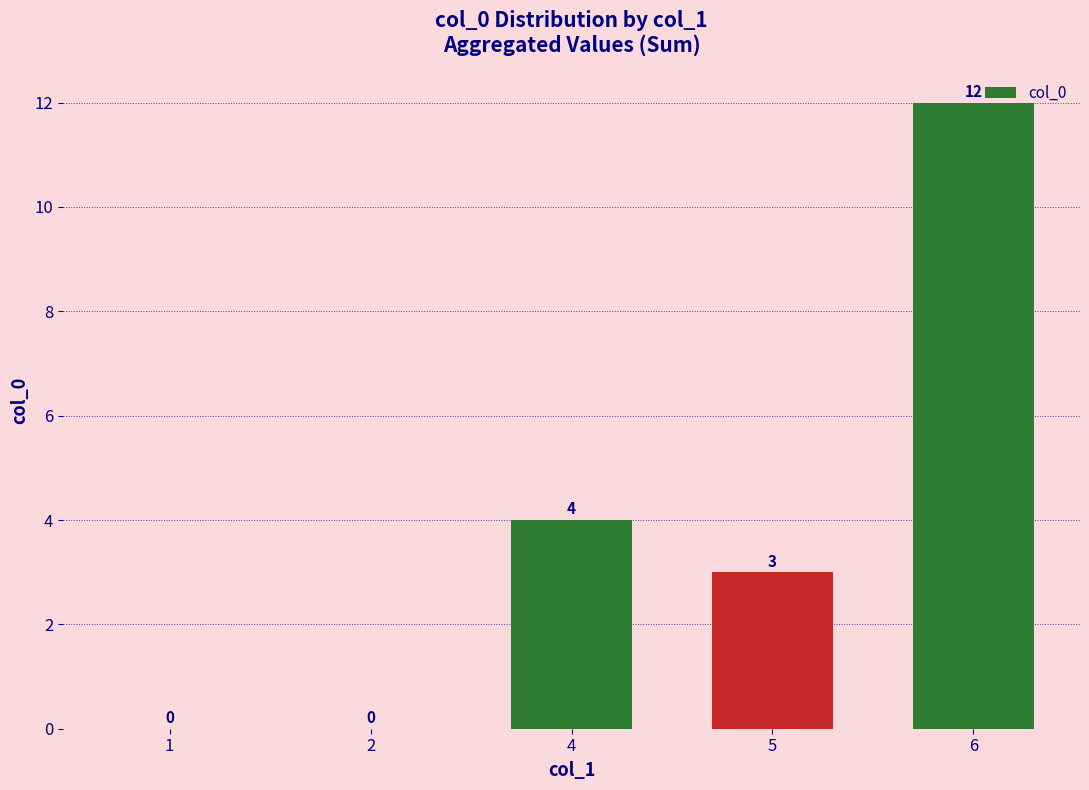

What is the change in value from 1 to 4?

+4